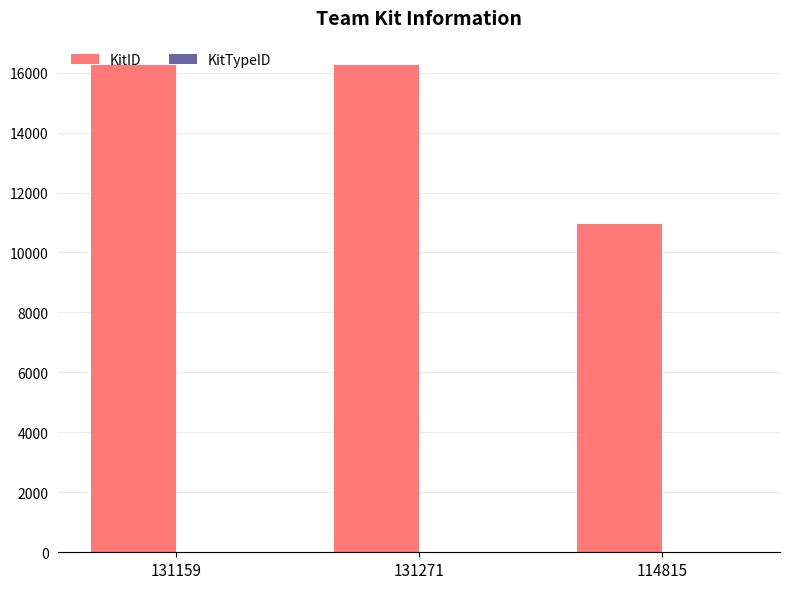

Which series has the largest total across all categories?

KitID